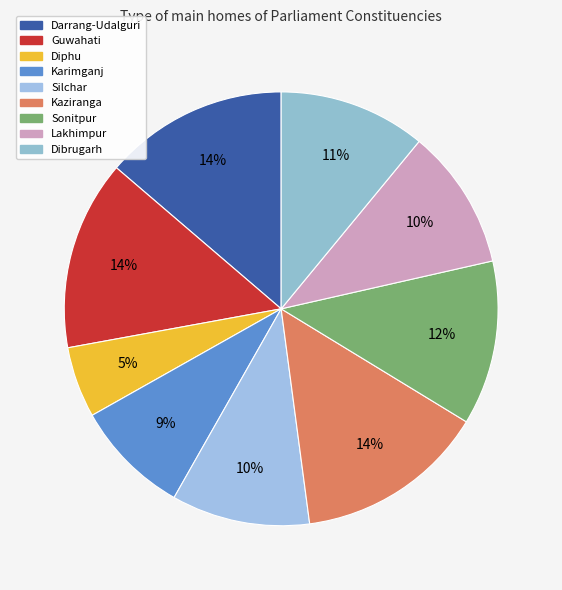

How much of the chart is everything except Sonitpur?

87.7%